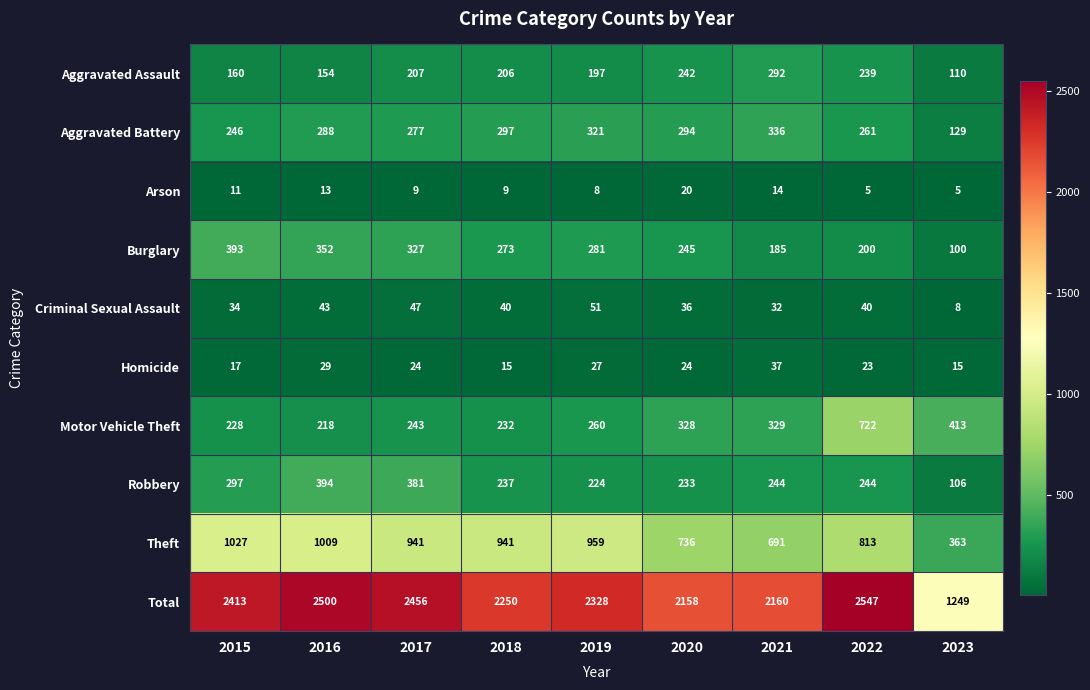

At which category does the chart reach its peak across all series?

2022